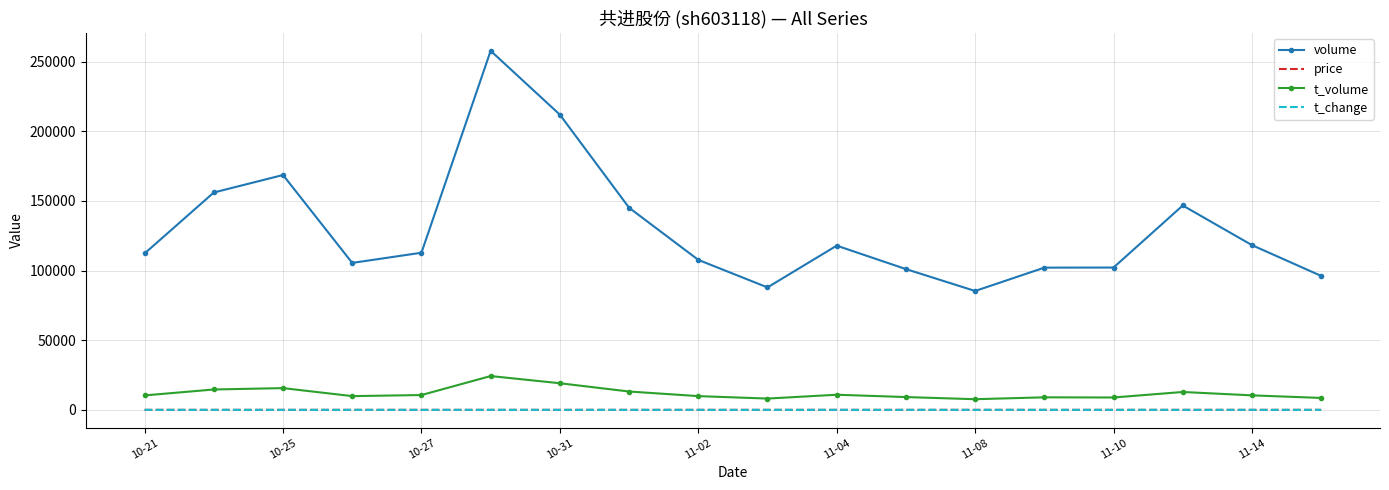

What is the sum of all volume values?

2335442.0